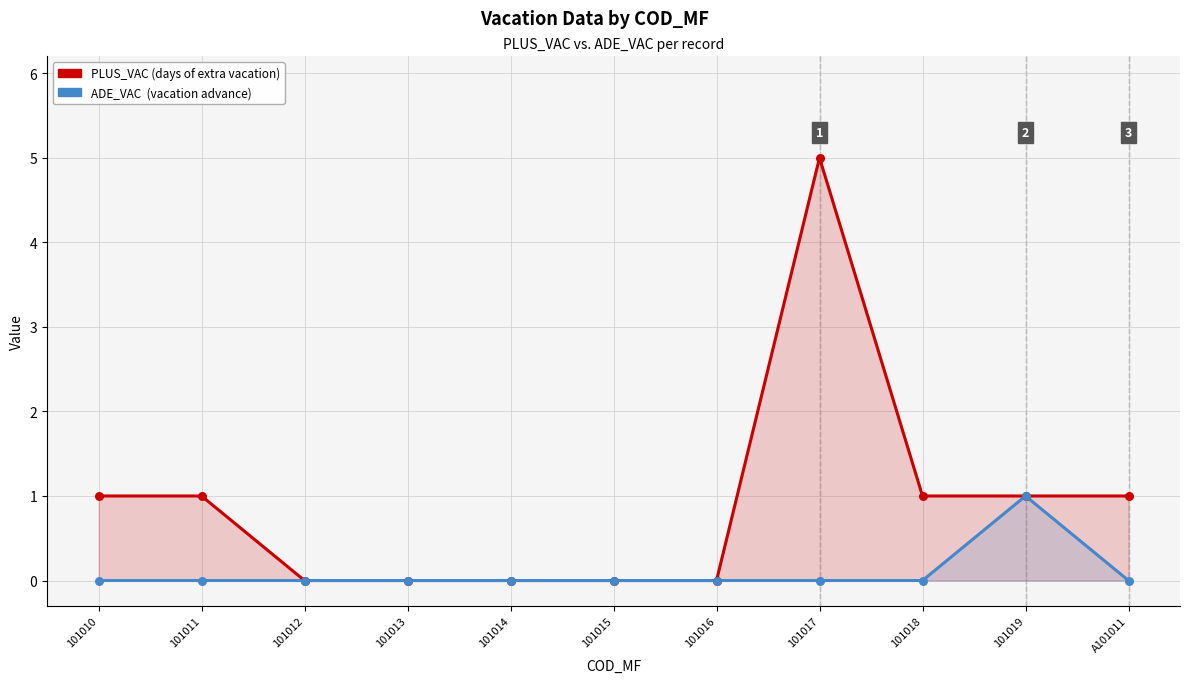

Which series contains the lowest Y value?

PLUS_VAC